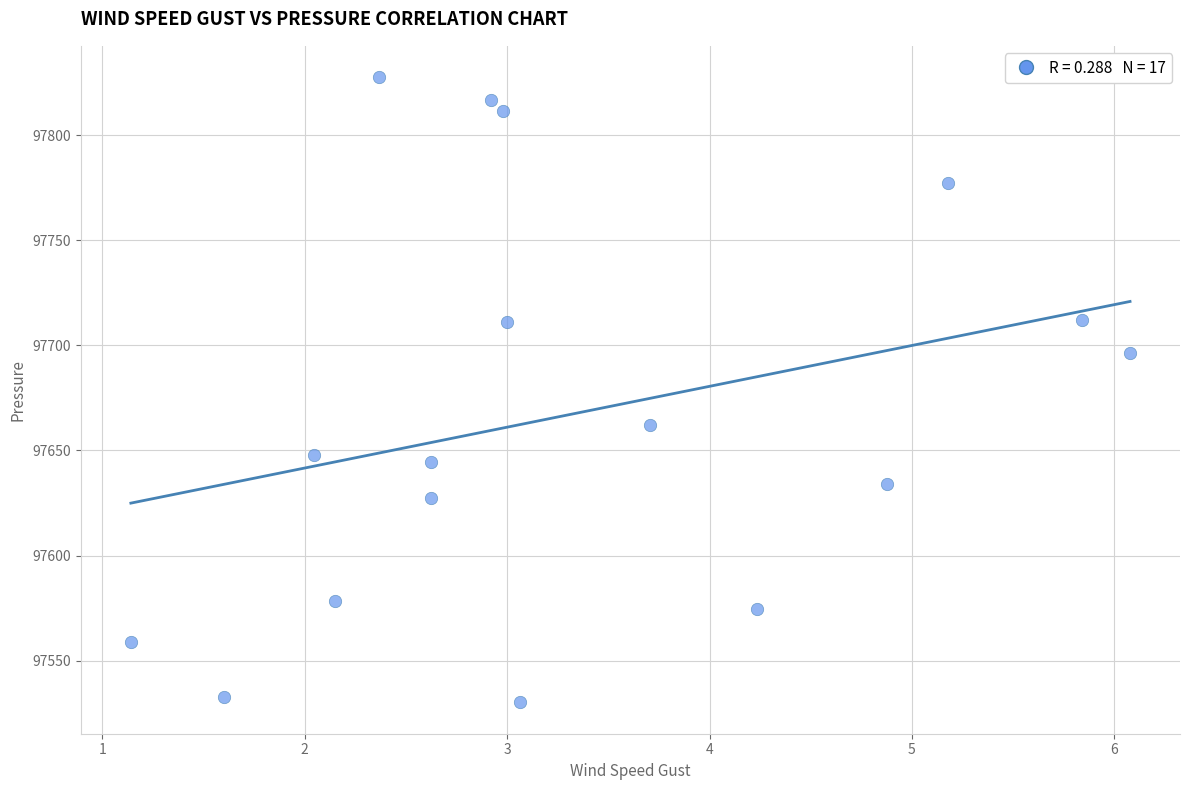

What is the range of Y values (max minus min)?

297.4